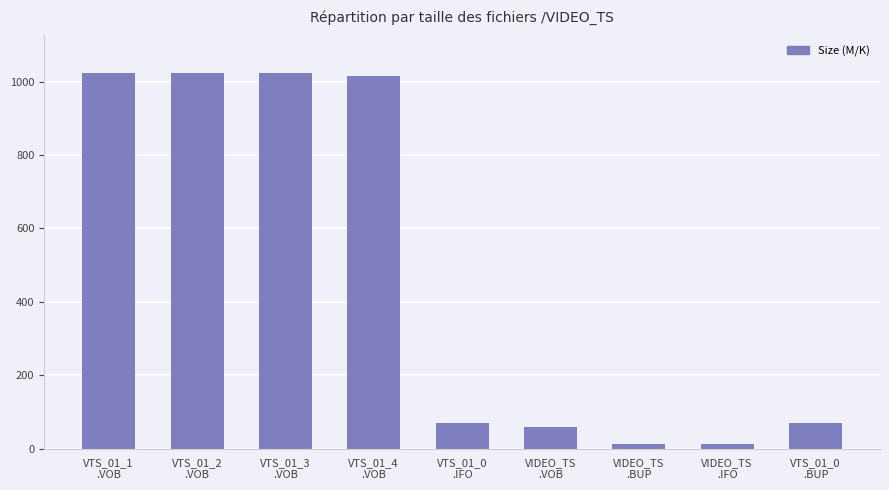

The value at VTS_01_3
.VOB is 1023.5. True or false?

True